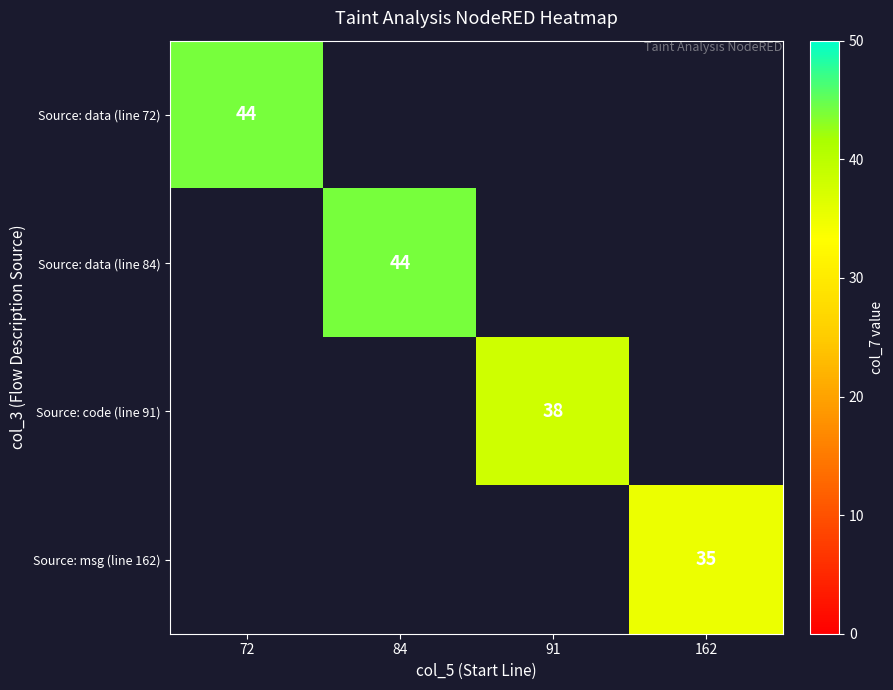

True or false: Source: code (line 91) has a value of 38 at 91.

True